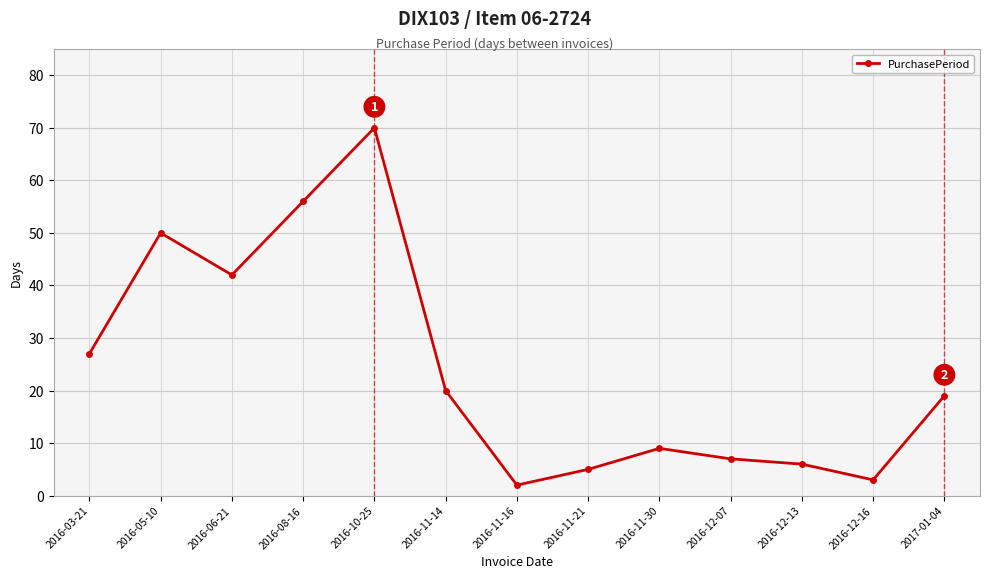

Which has a higher value, 2016-12-13 or 2016-11-14?

2016-11-14